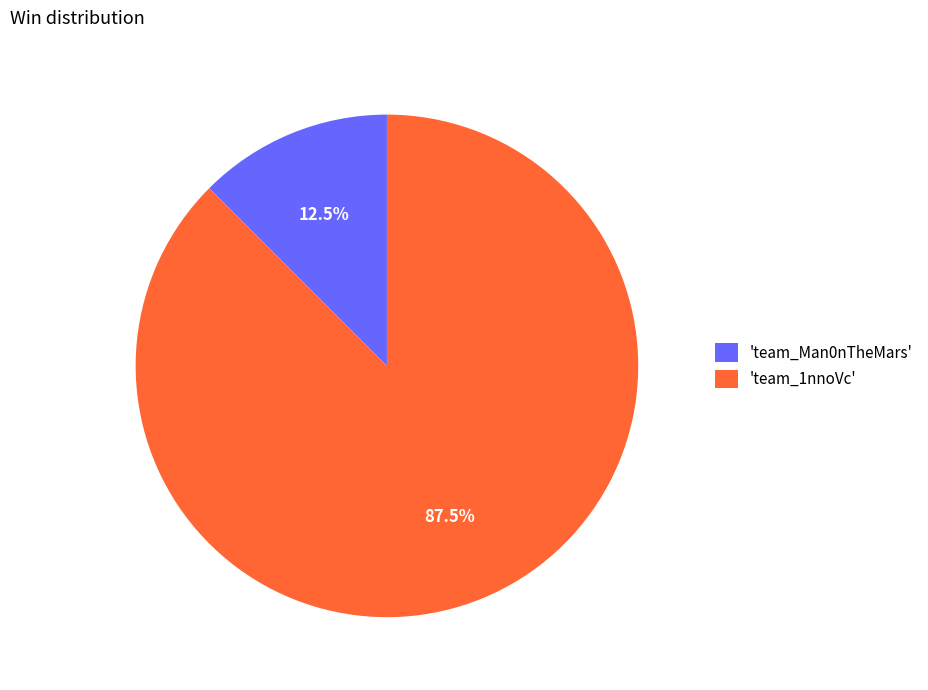

Is there a majority slice in this chart?

Yes